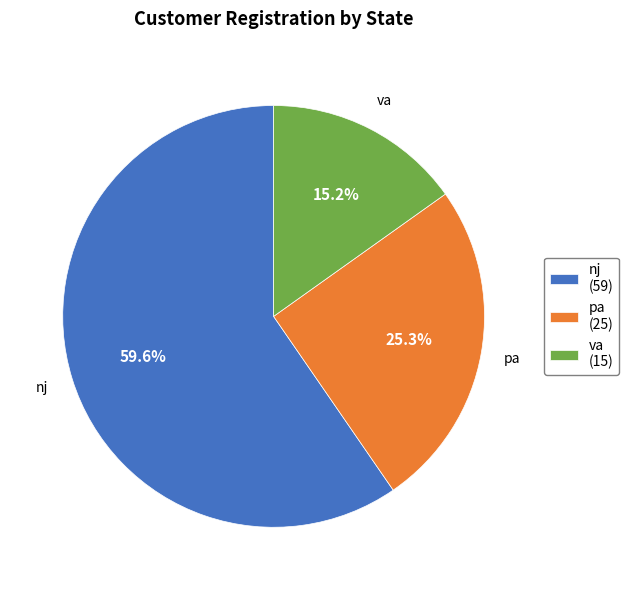

How many slices are in this pie chart?

3